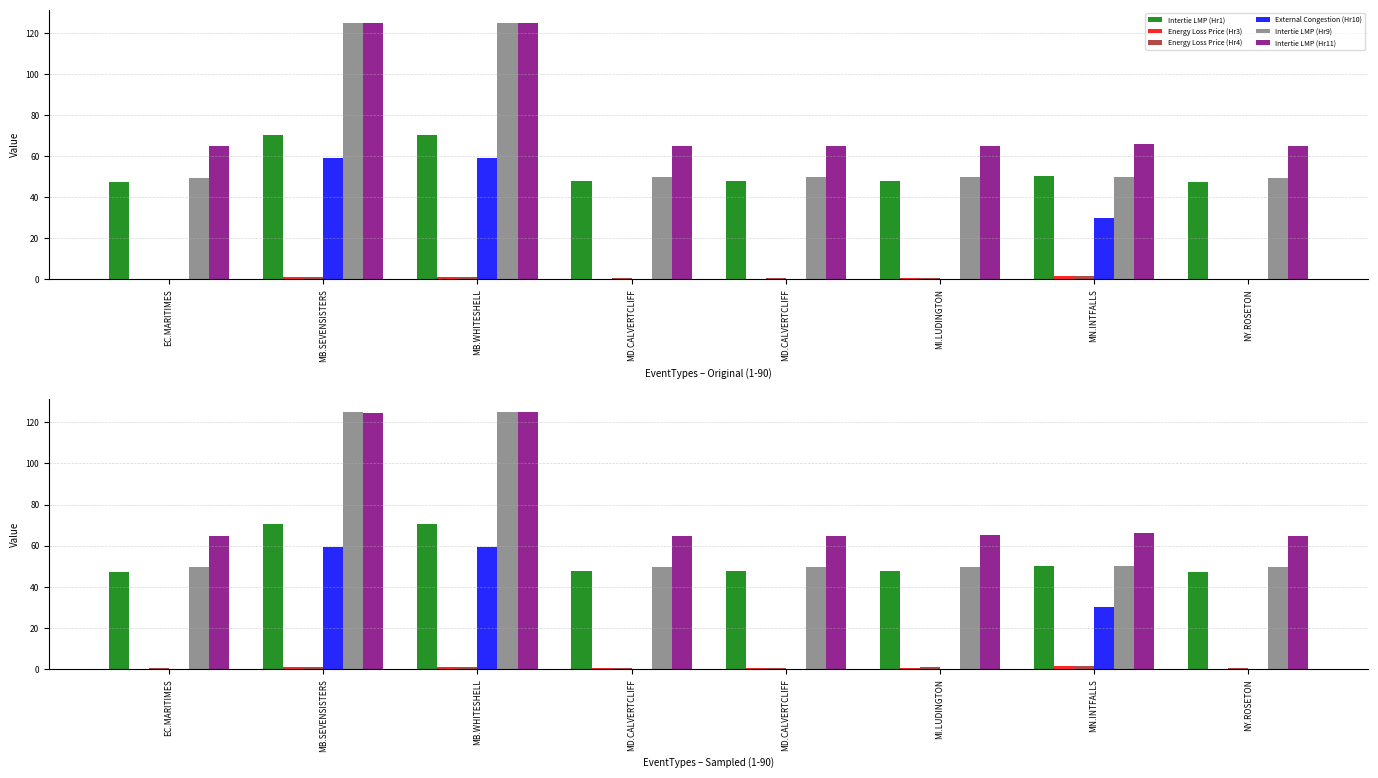

Reading left to right, list all the values displayed in this chart.

Intertie LMP (Hr1): EC.MARITIMES=47.4	MB.SEVENSISTERS=70.4	MB.WHITESHELL=70.4	MD.CALVERTCLIFF=47.6	MD.CALVERTCLIFF=47.6	MI.LUDINGTON=47.7	MN.INTFALLS=50.2	NY.ROSETON=47.4
Energy Loss Price (Hr3): EC.MARITIMES=0.1	MB.SEVENSISTERS=0.9	MB.WHITESHELL=1.0	MD.CALVERTCLIFF=0.3	MD.CALVERTCLIFF=0.3	MI.LUDINGTON=0.5	MN.INTFALLS=1.4	NY.ROSETON=0.1
Energy Loss Price (Hr4): EC.MARITIMES=0.3	MB.SEVENSISTERS=1.1	MB.WHITESHELL=1.1	MD.CALVERTCLIFF=0.5	MD.CALVERTCLIFF=0.5	MI.LUDINGTON=0.7	MN.INTFALLS=1.6	NY.ROSETON=0.3
External Congestion (Hr10): EC.MARITIMES=0.0	MB.SEVENSISTERS=59.2	MB.WHITESHELL=59.2	MD.CALVERTCLIFF=0.0	MD.CALVERTCLIFF=0.0	MI.LUDINGTON=0.0	MN.INTFALLS=30.1	NY.ROSETON=0.0
Intertie LMP (Hr9): EC.MARITIMES=49.6	MB.SEVENSISTERS=125.0	MB.WHITESHELL=125.0	MD.CALVERTCLIFF=49.7	MD.CALVERTCLIFF=49.7	MI.LUDINGTON=49.6	MN.INTFALLS=50.0	NY.ROSETON=49.6
Intertie LMP (Hr11): EC.MARITIMES=64.7	MB.SEVENSISTERS=124.8	MB.WHITESHELL=125.0	MD.CALVERTCLIFF=64.8	MD.CALVERTCLIFF=64.8	MI.LUDINGTON=65.0	MN.INTFALLS=65.9	NY.ROSETON=64.7